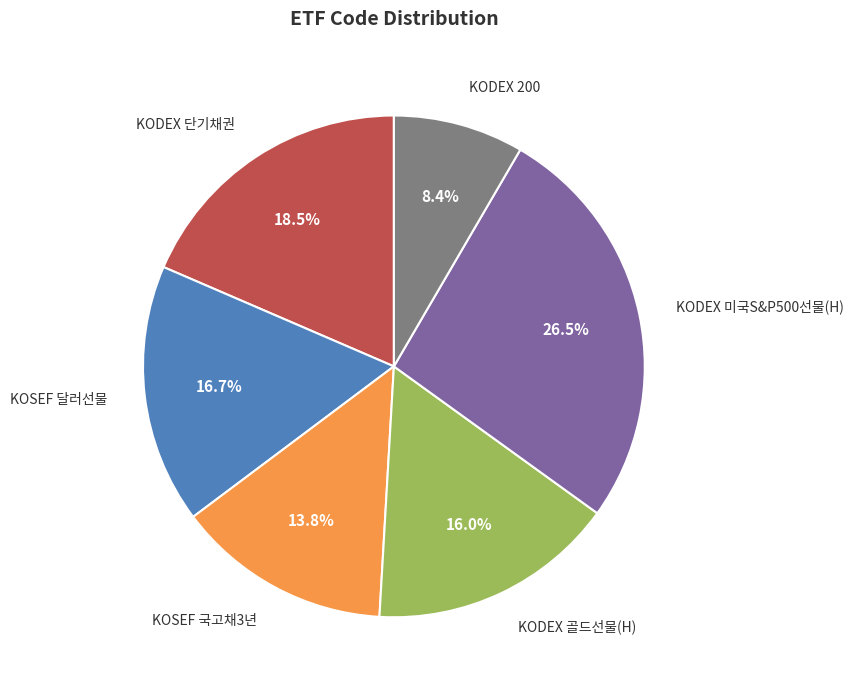

To the nearest percent, what percentage of the pie is KOSEF 달러선물?

17%